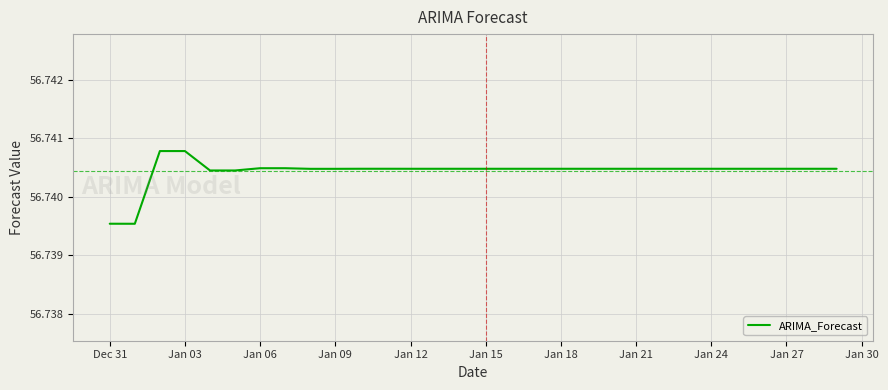

How many lines are shown in the chart?

1